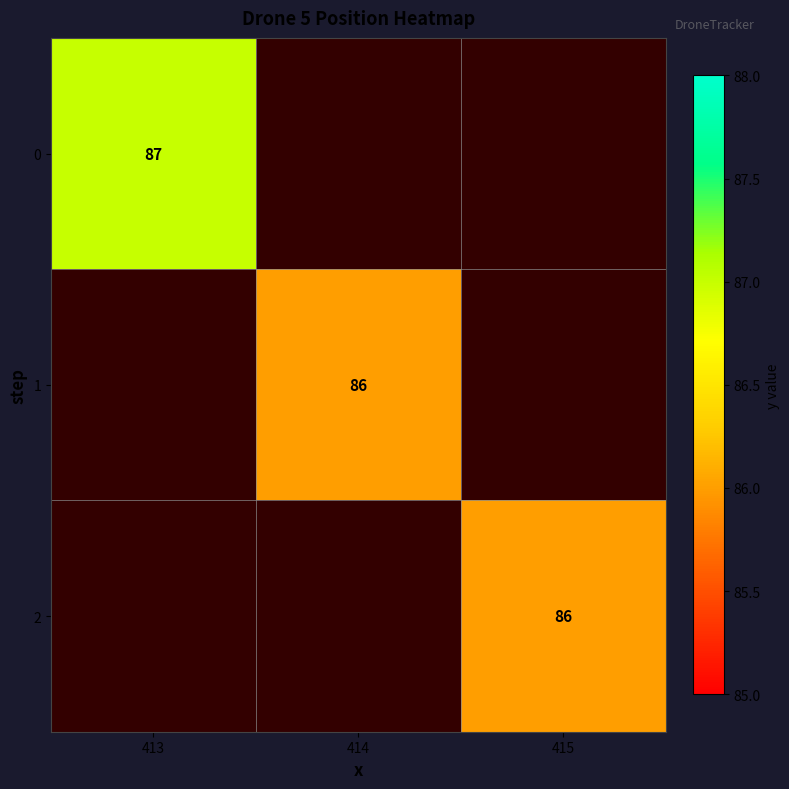

Is the value of 1 at 414 greater than the value of 0 at 413?

No